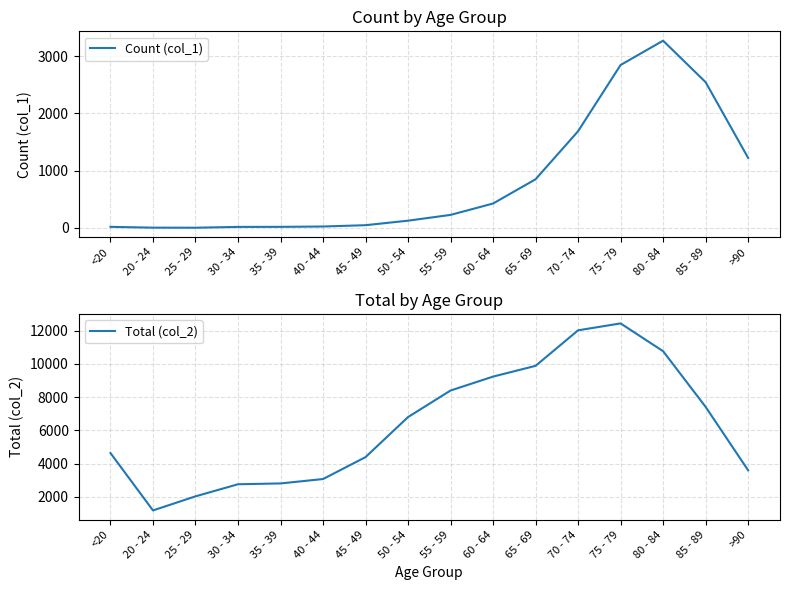

What are all the series names shown in the legend?

Count (col_1), Total (col_2)